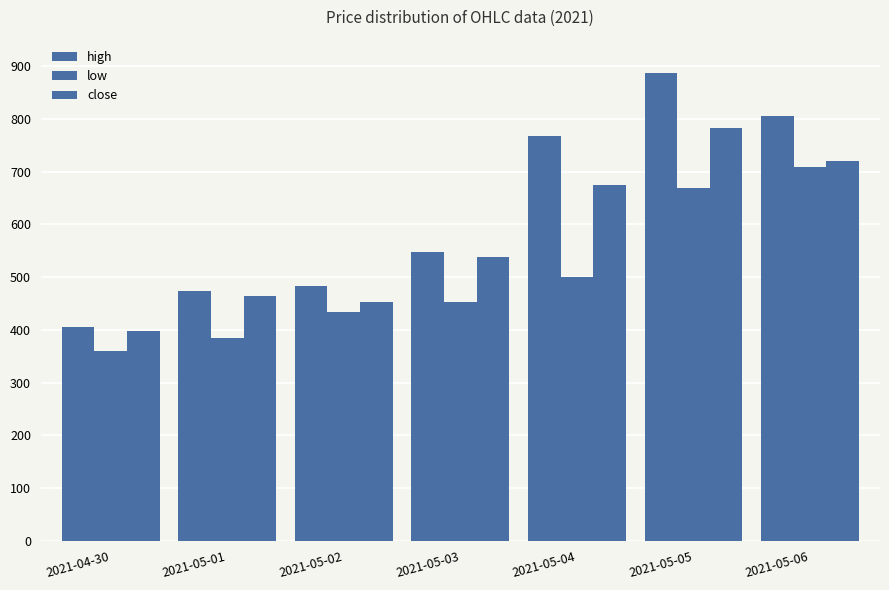

Is it true that high equals 620 at 2021-05-01?

False